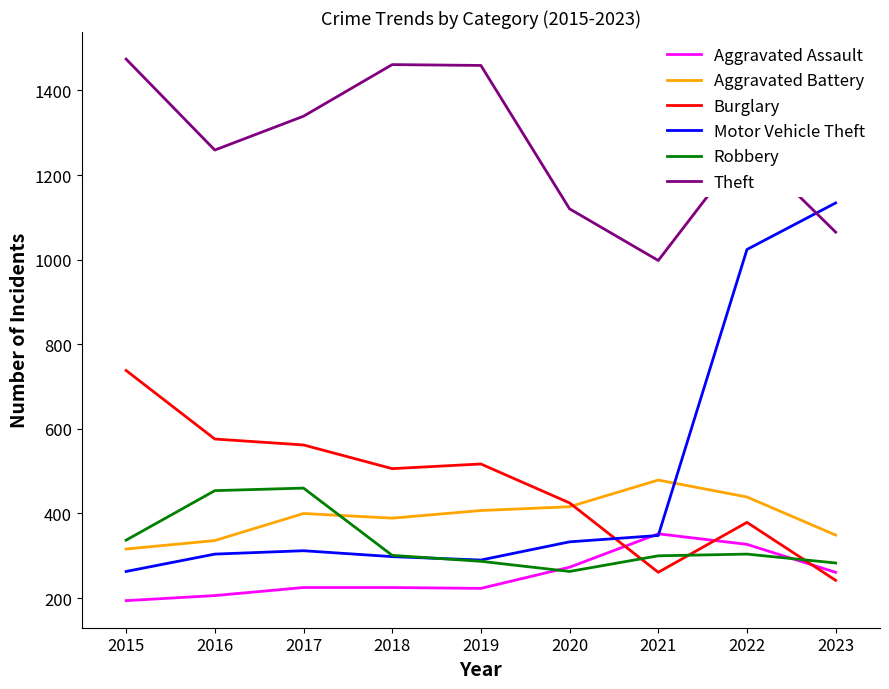

At which category is the sum across all series the highest?

2022